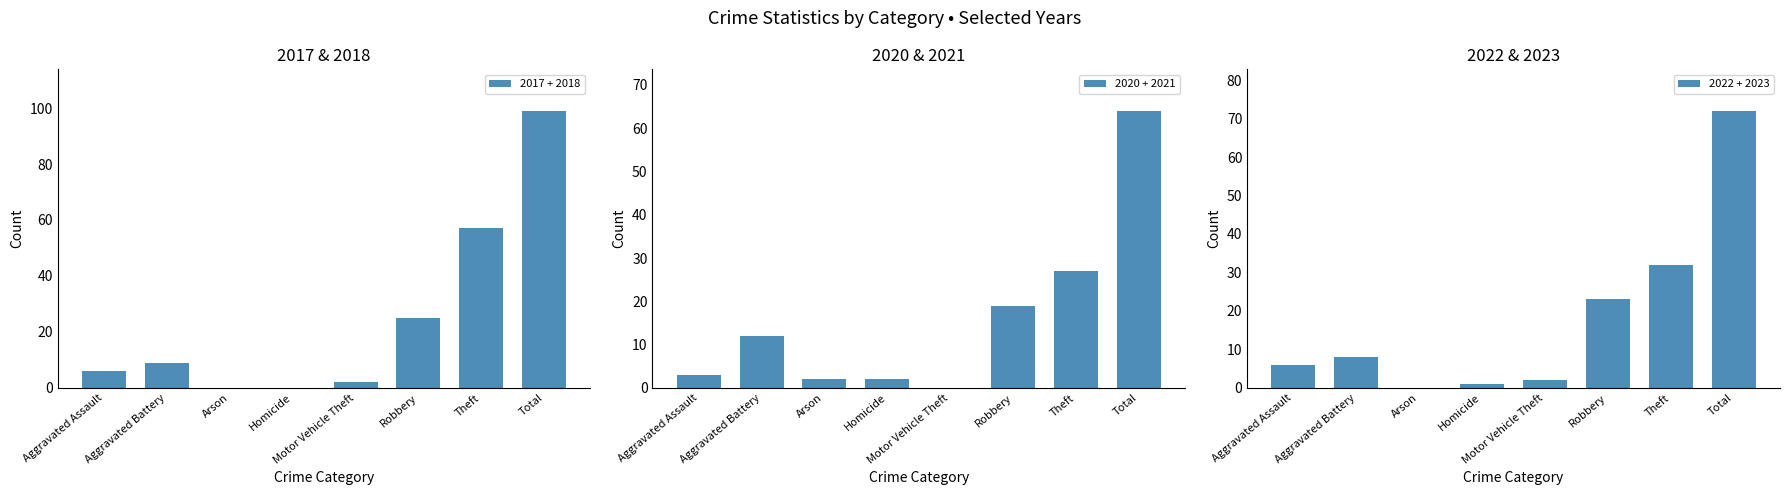

At which label does 2020 + 2021 first exceed 12?

Robbery